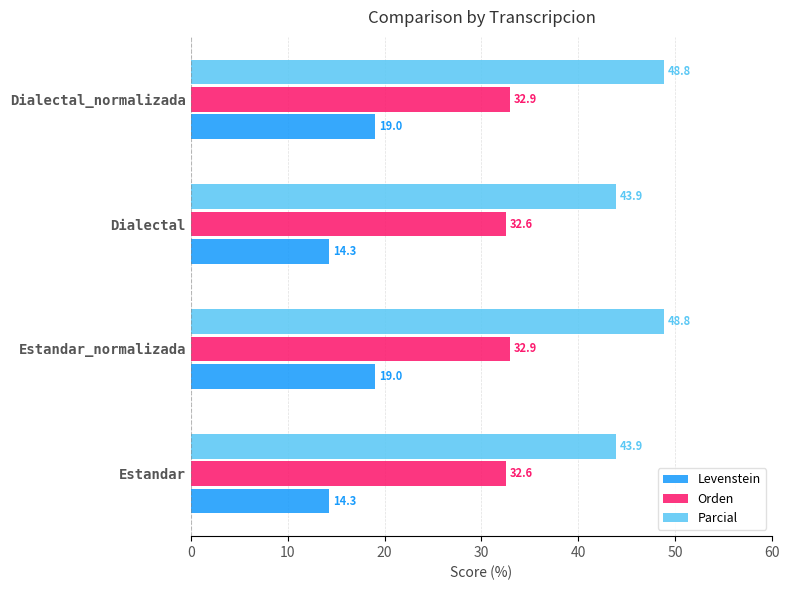

List the series in order of their overall mean, lowest first.

Levenstein, Orden, Parcial